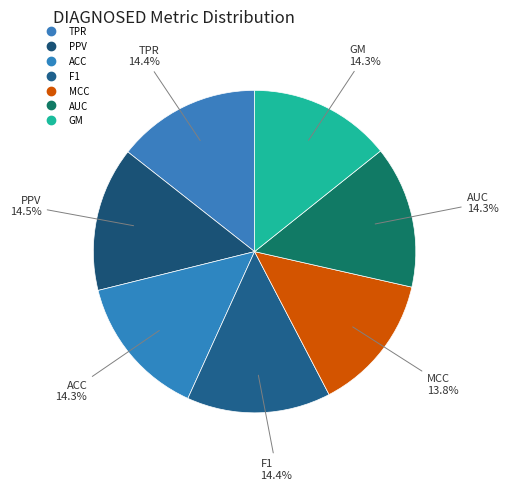

How many segments does this pie chart have?

7